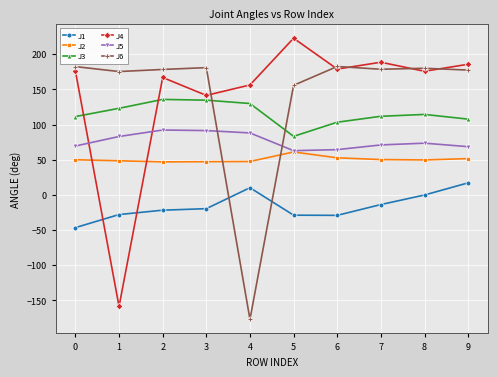

True or false: J3 and J5 intersect in this chart.

False